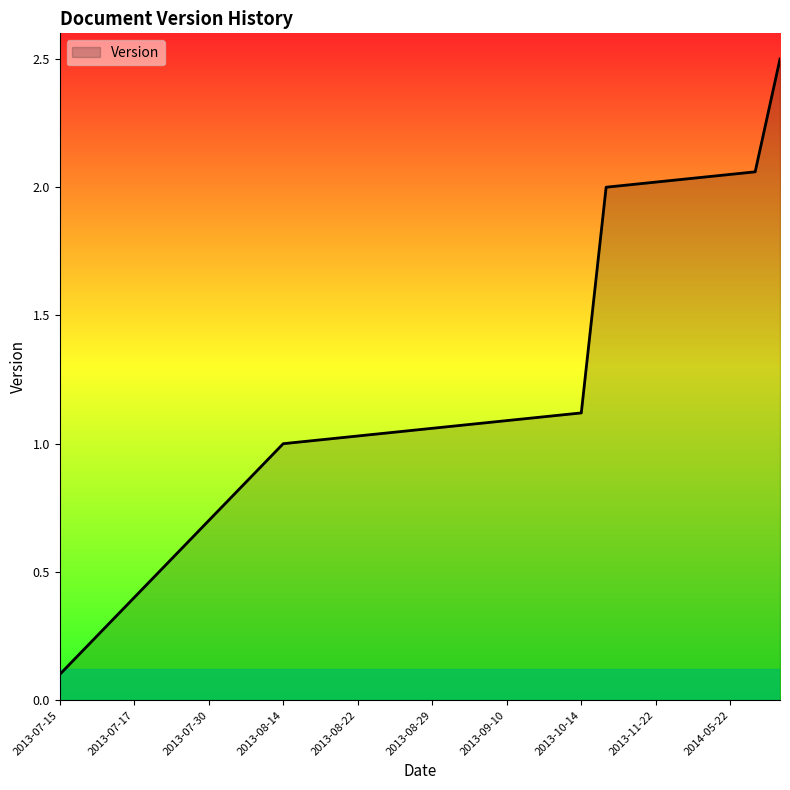

What is the greatest value displayed?

2.5